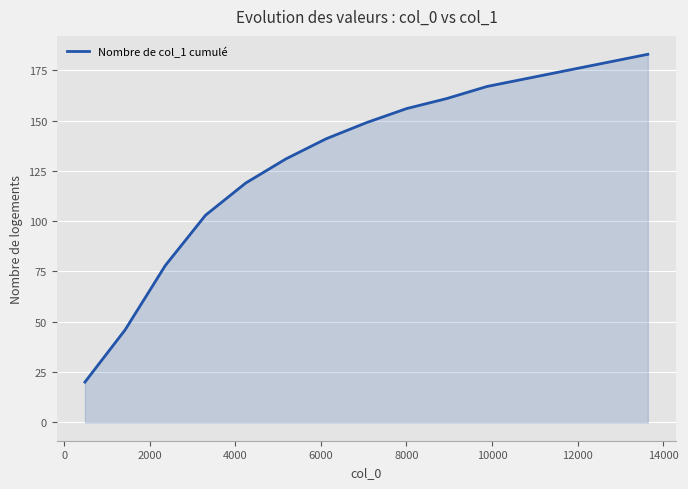

What is the difference between the maximum and minimum values?

163